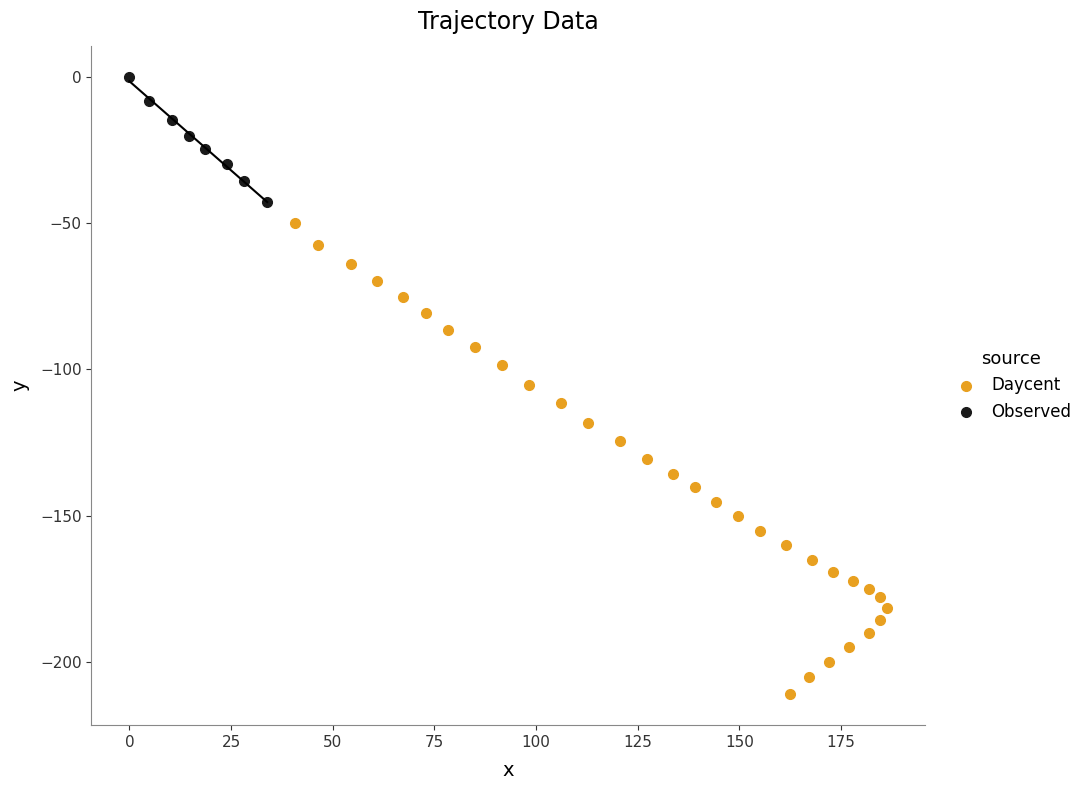

Which series reaches the maximum Y coordinate?

Observed